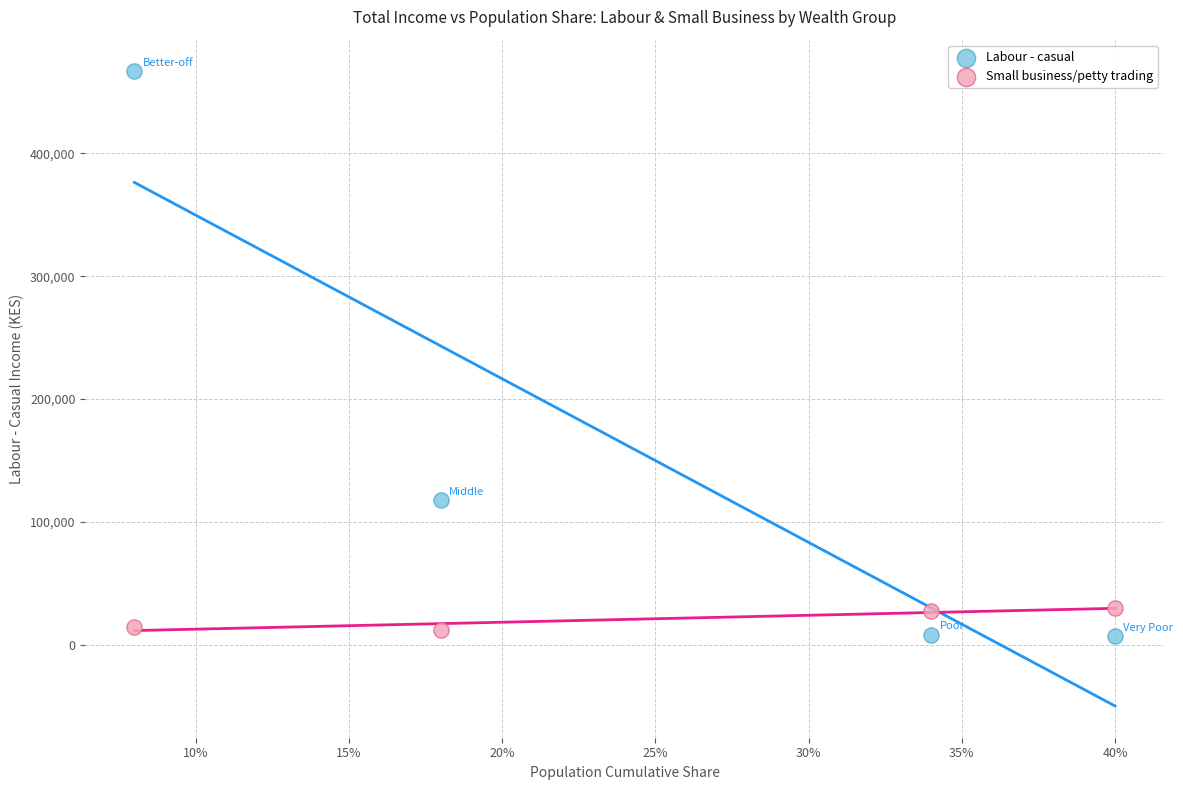

In the Labour - casual series, what Y value is closest to 236899?

117675.3